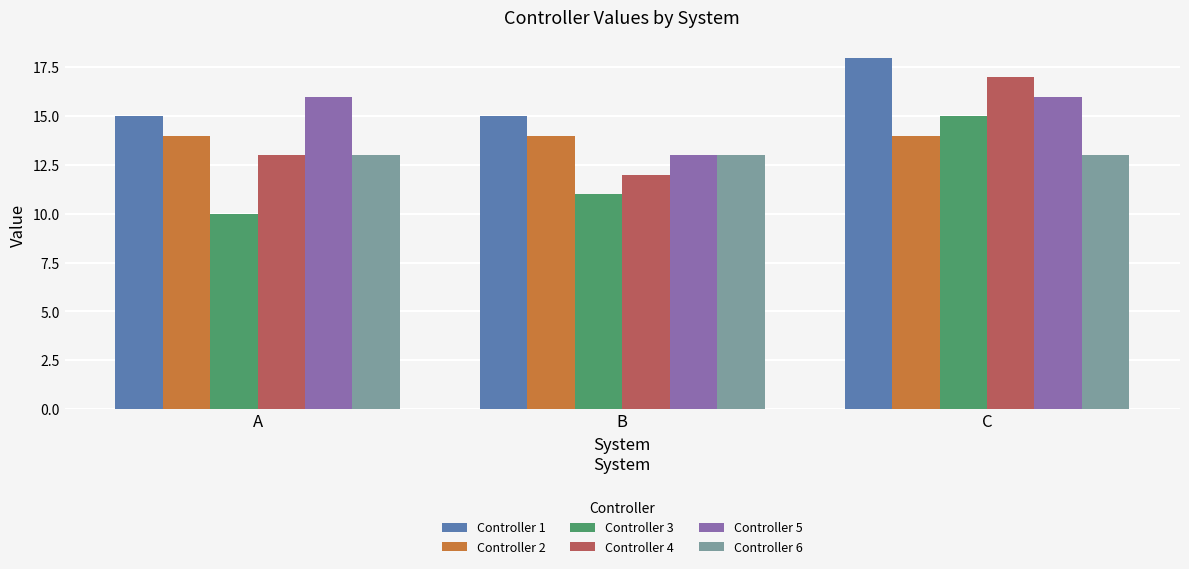

What is the smallest value displayed?

10